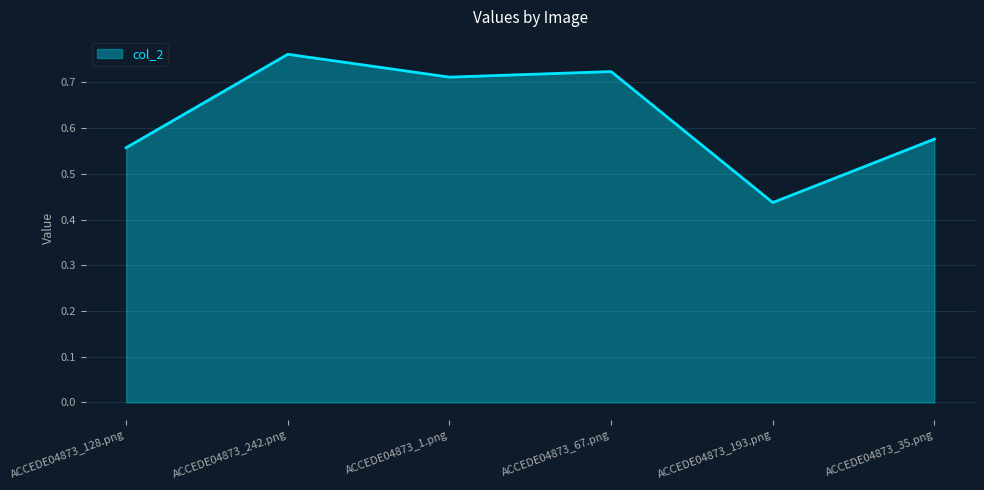

At which label is the value closest to 0?

ACCEDE04873_193.png